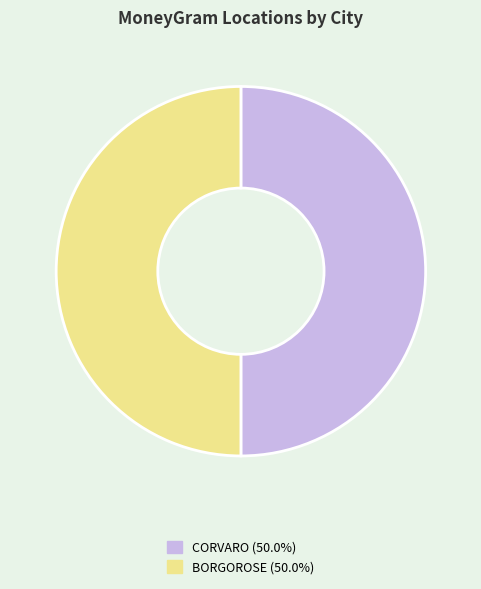

What is the ratio of the value at CORVARO (50.0%) to the value at BORGOROSE (50.0%)?

1.0